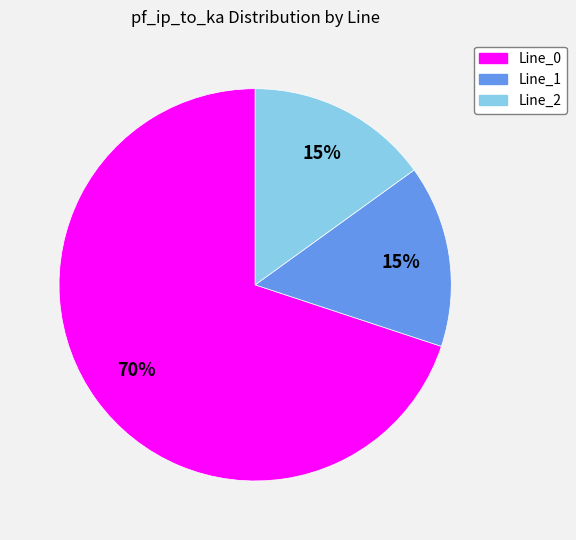

Count the number of slices in the pie.

3